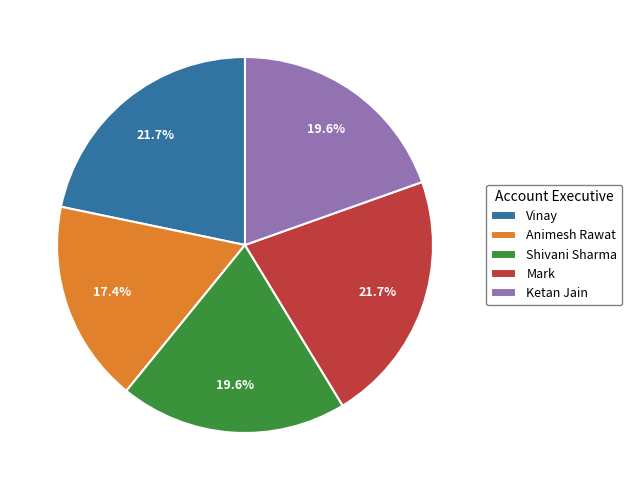

Approximately how many times larger is the value at Ketan Jain compared to Mark?

0.9